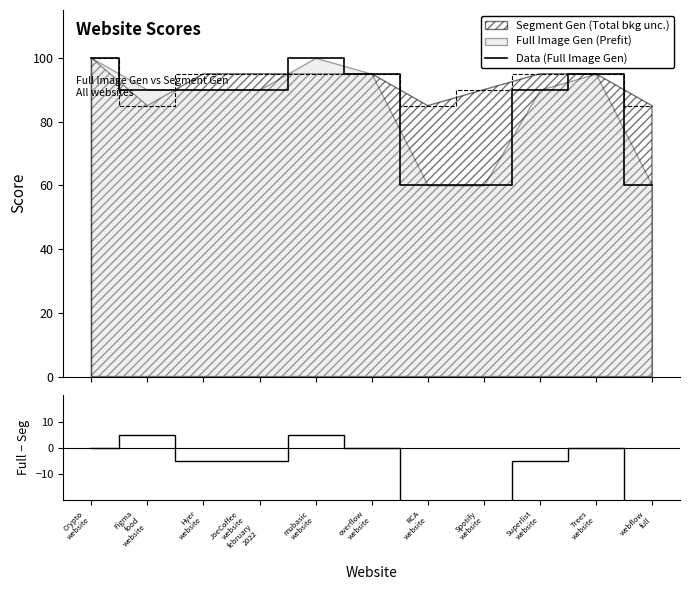

True or false: Diff (Full - Segment) has more than 1 points higher than both neighbors.

True